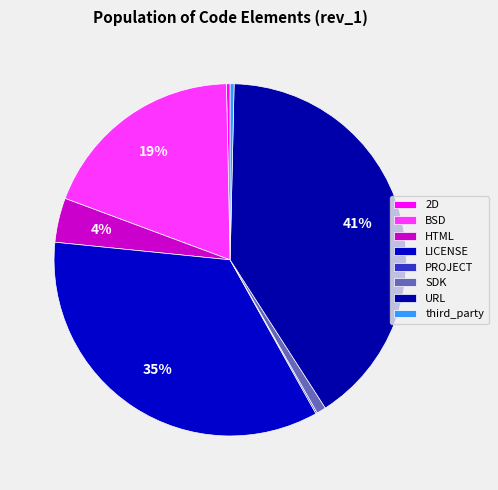

How many slices are in this pie chart?

8